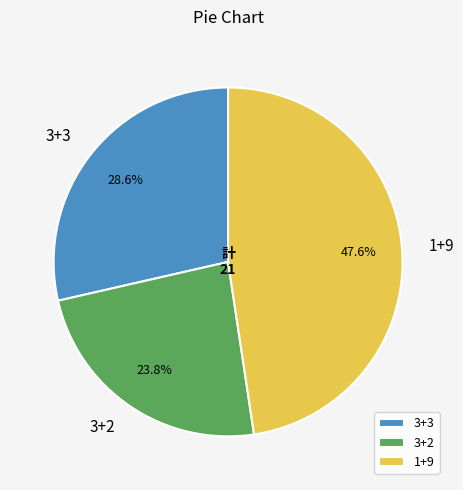

Between 3+2 and 3+3, which is larger?

3+3